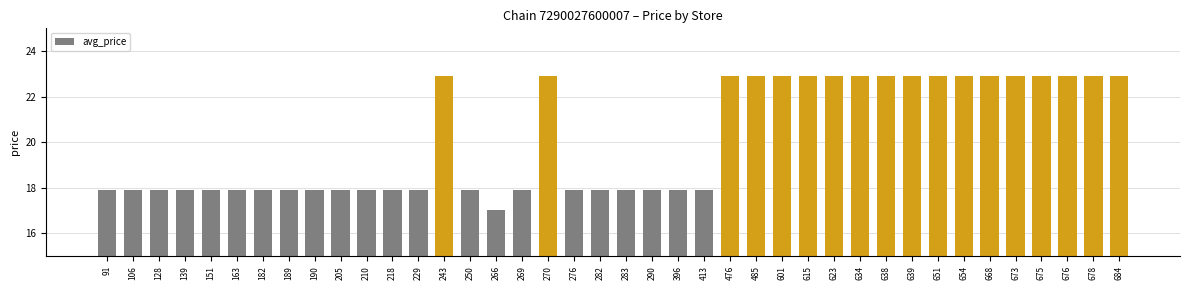

Reading right to left, extract all data points from this chart.

684=22.9	678=22.9	676=22.9	675=22.9	673=22.9	668=22.9	654=22.9	651=22.9	639=22.9	638=22.9	634=22.9	623=22.9	615=22.9	601=22.9	485=22.9	476=22.9	413=17.9	396=17.9	290=17.9	283=17.9	282=17.9	276=17.9	270=22.9	269=17.9	266=17.0	250=17.9	243=22.9	229=17.9	218=17.9	210=17.9	205=17.9	190=17.9	189=17.9	182=17.9	163=17.9	151=17.9	139=17.9	128=17.9	106=17.9	91=17.9